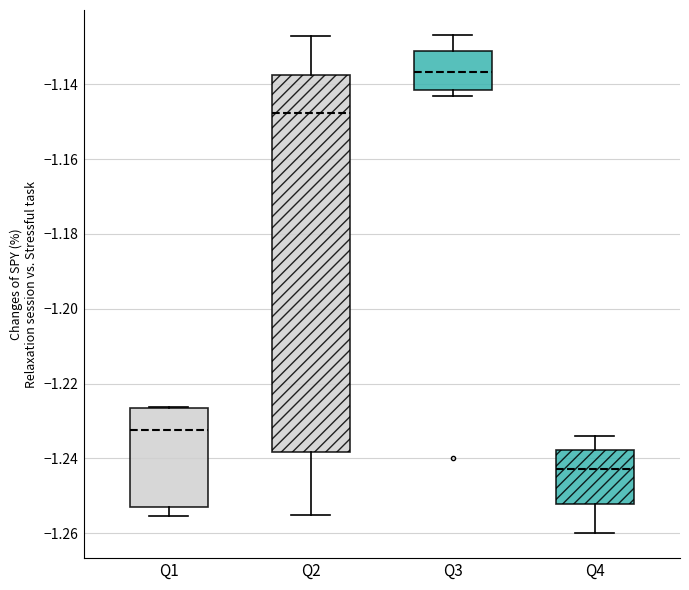

Which box is the tallest, from its lower edge to its upper edge?

Q2